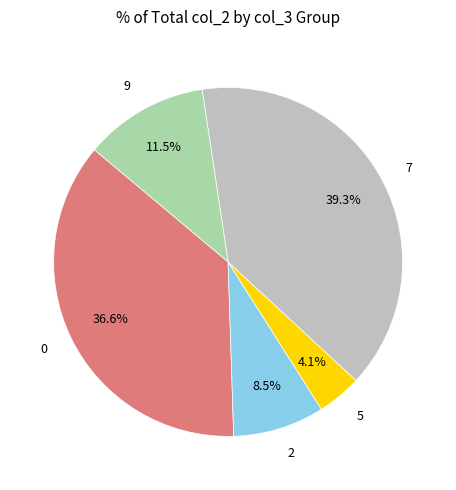

Is there any slice that represents more than half of the pie?

No